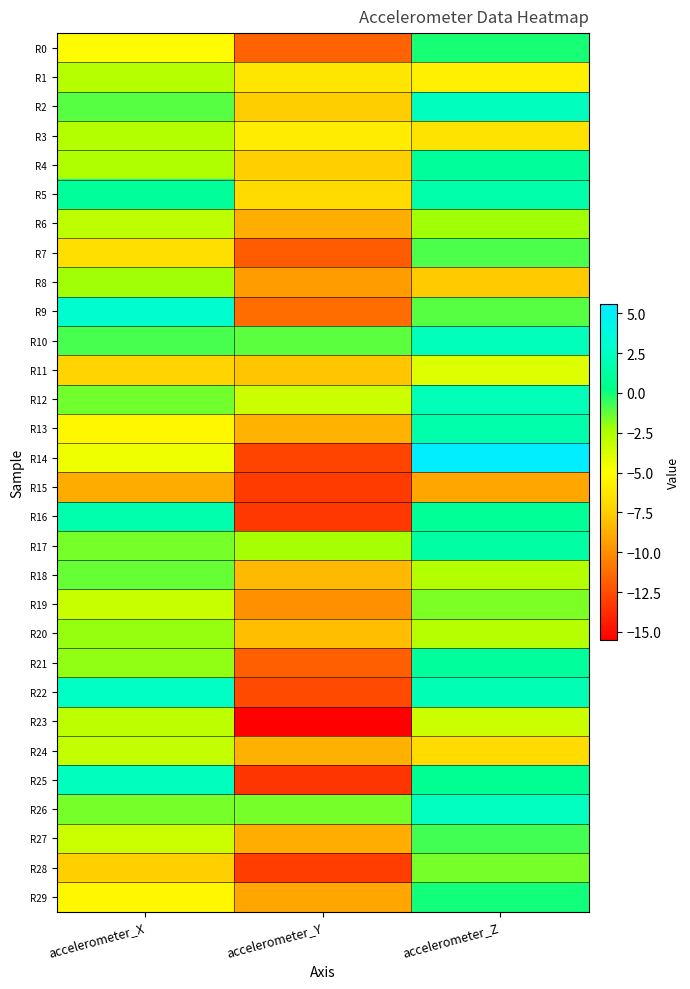

How many series are shown in this chart?

30